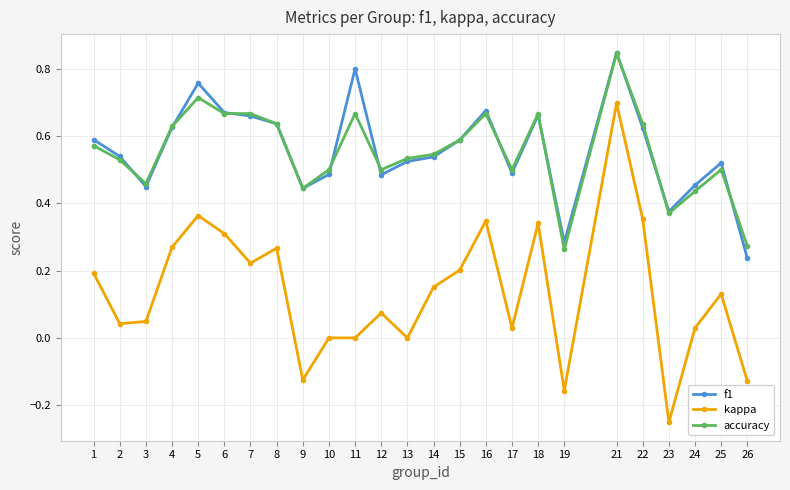

True or false: f1 and kappa intersect in this chart.

False